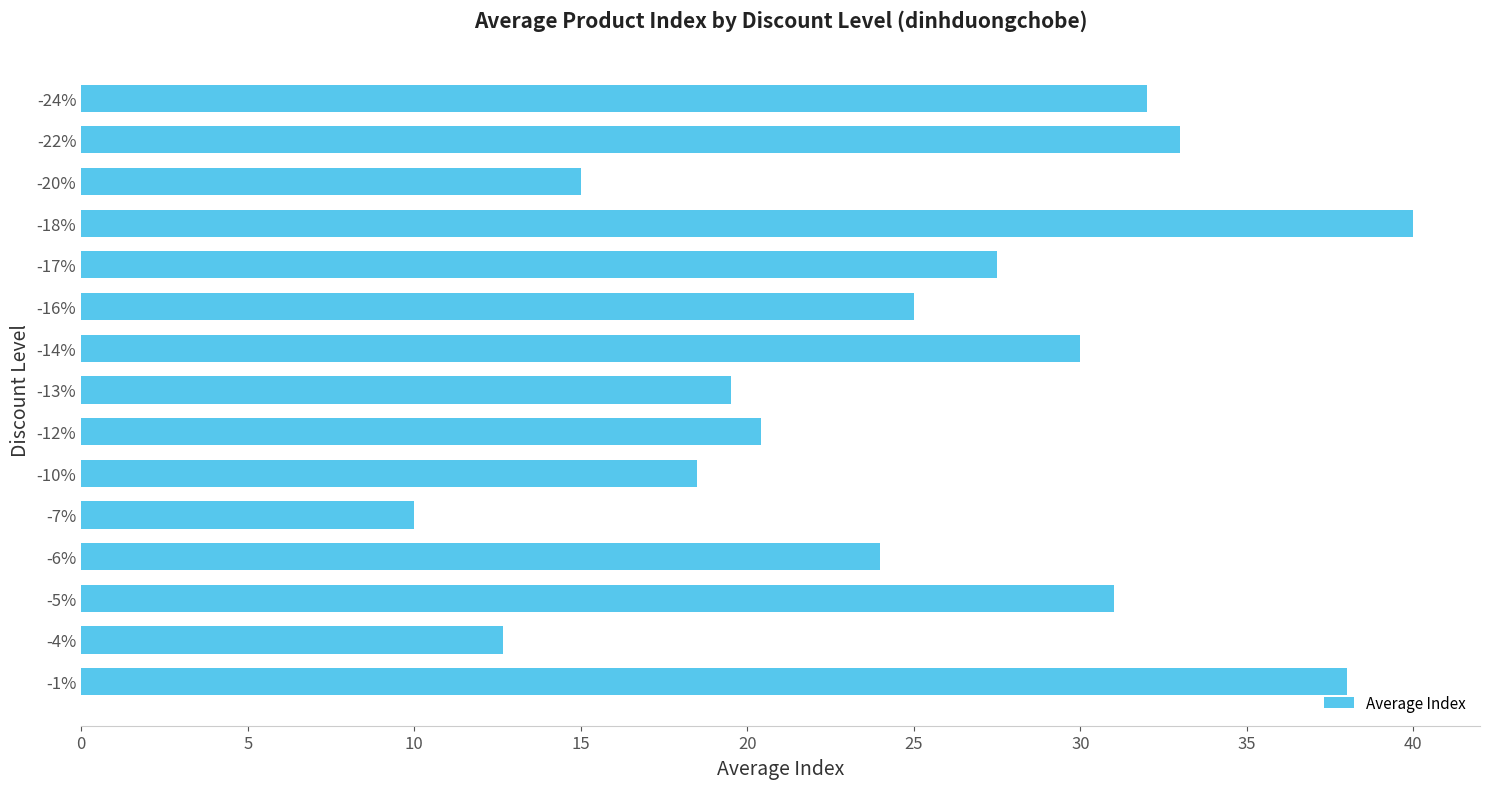

What is the greatest value displayed?

40.0